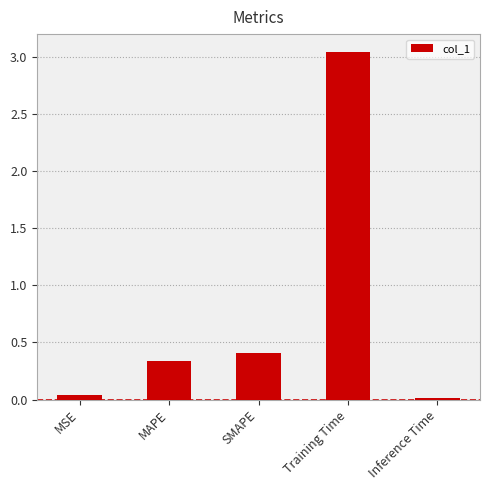

Approximately how many times larger is the value at MAPE compared to Training Time?

0.1